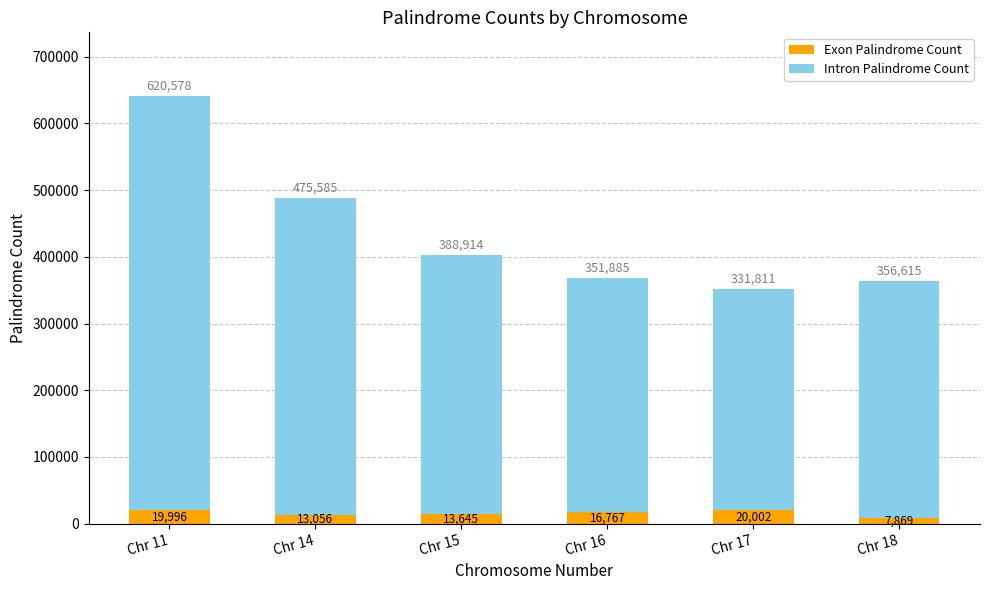

At which category is the sum across all series the highest?

Chr 11